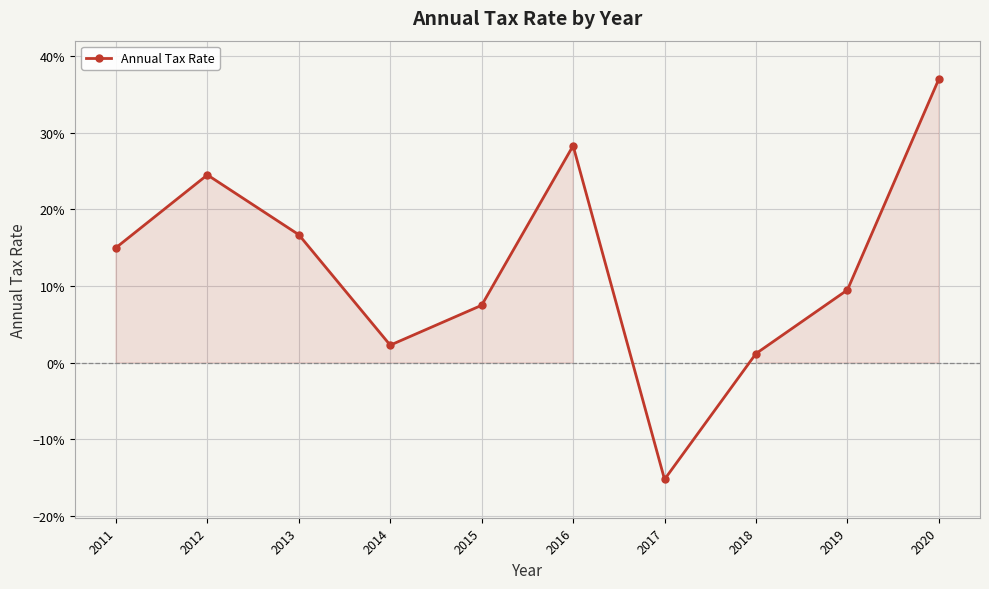

What is the value of the 6th point from the left?

0.3